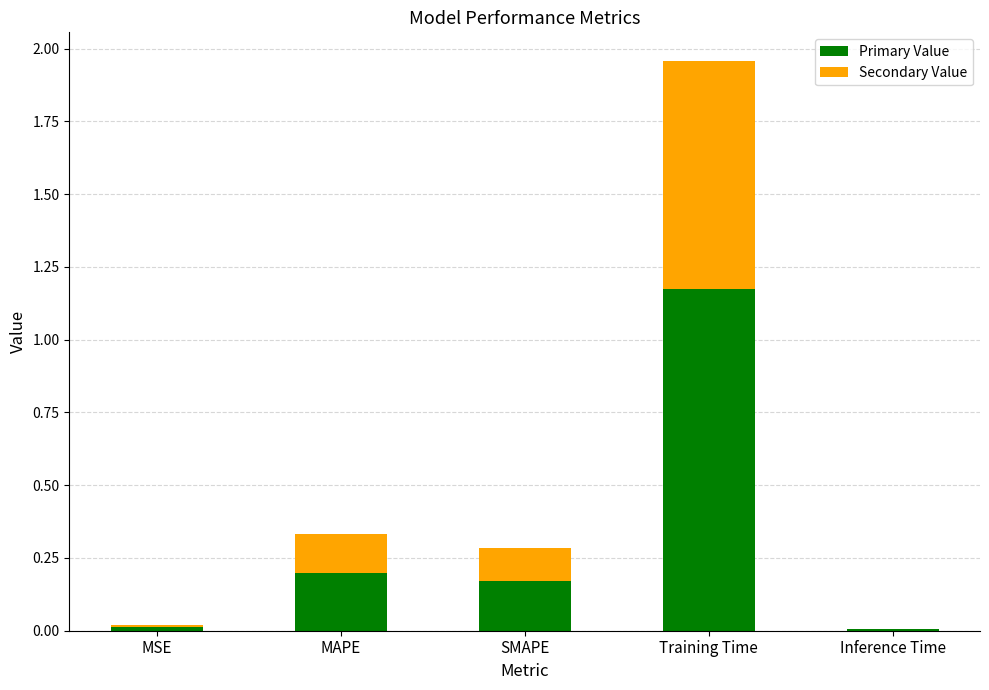

The value of Primary Value at MSE is 0.0. True or false?

True